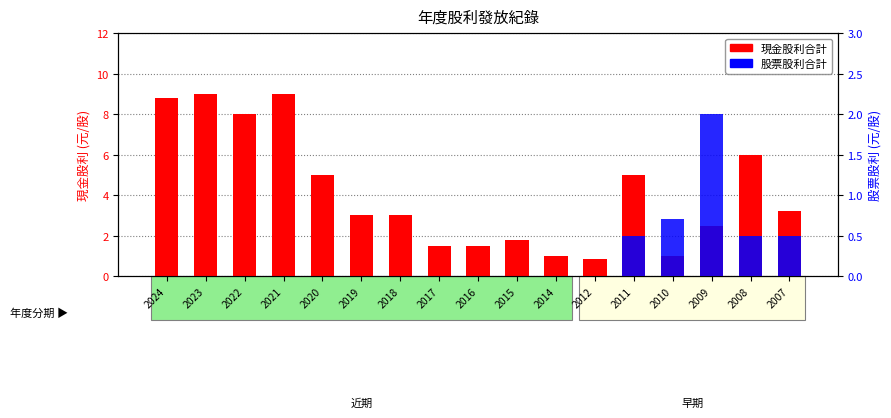

What is the spread (max minus min) of values at 2008?

5.5